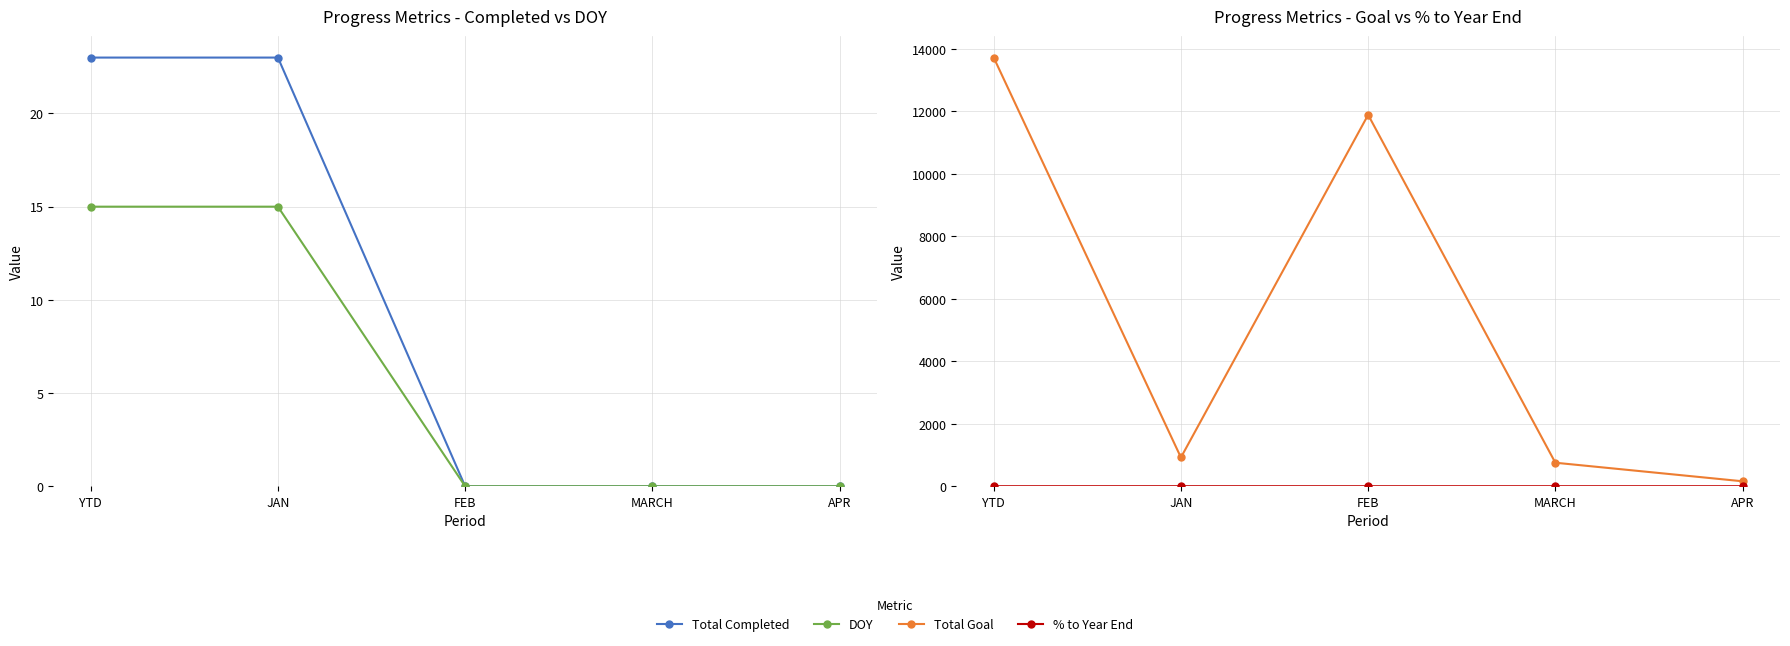

How many data points in Total Goal are less than 921?

2